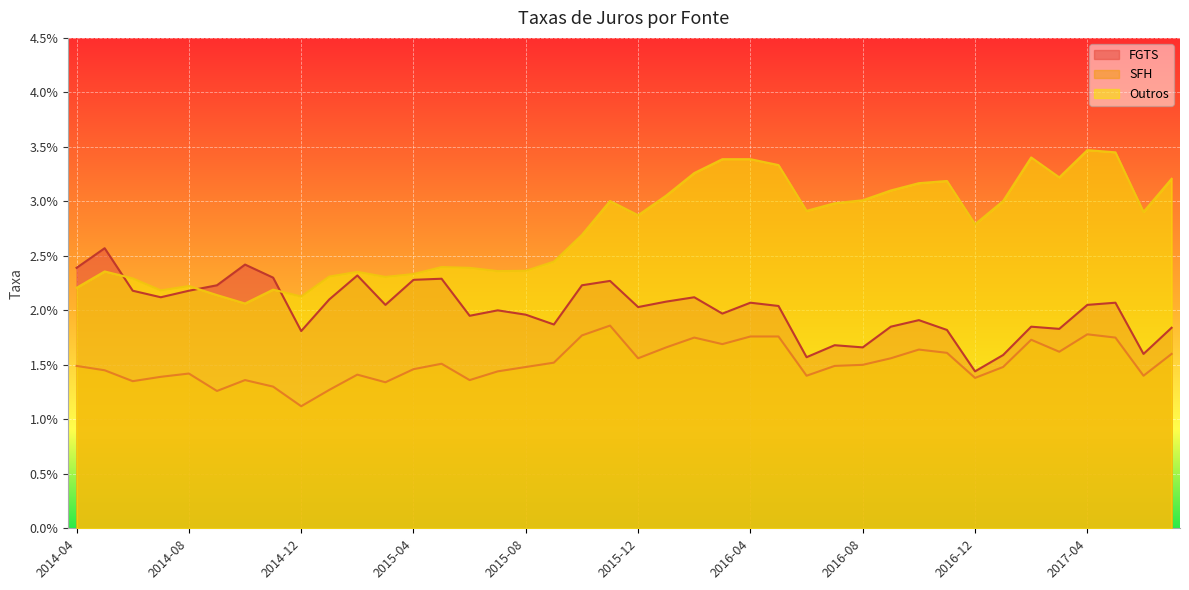

The value of Outros at 2016-10 is 0.0. True or false?

False